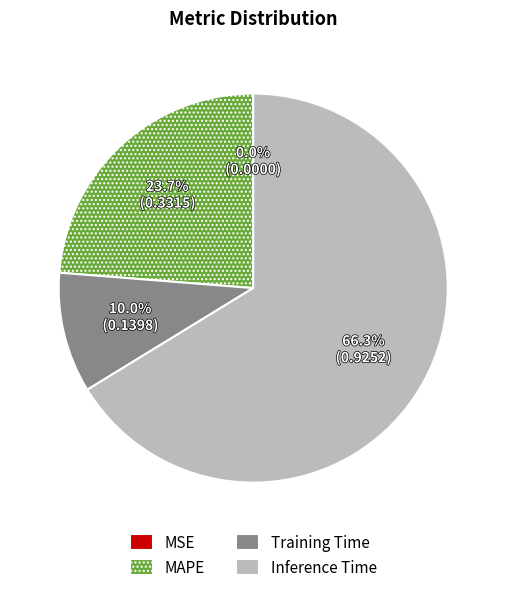

To the nearest percent, what is the difference between the largest and smallest slice percentages?

66%